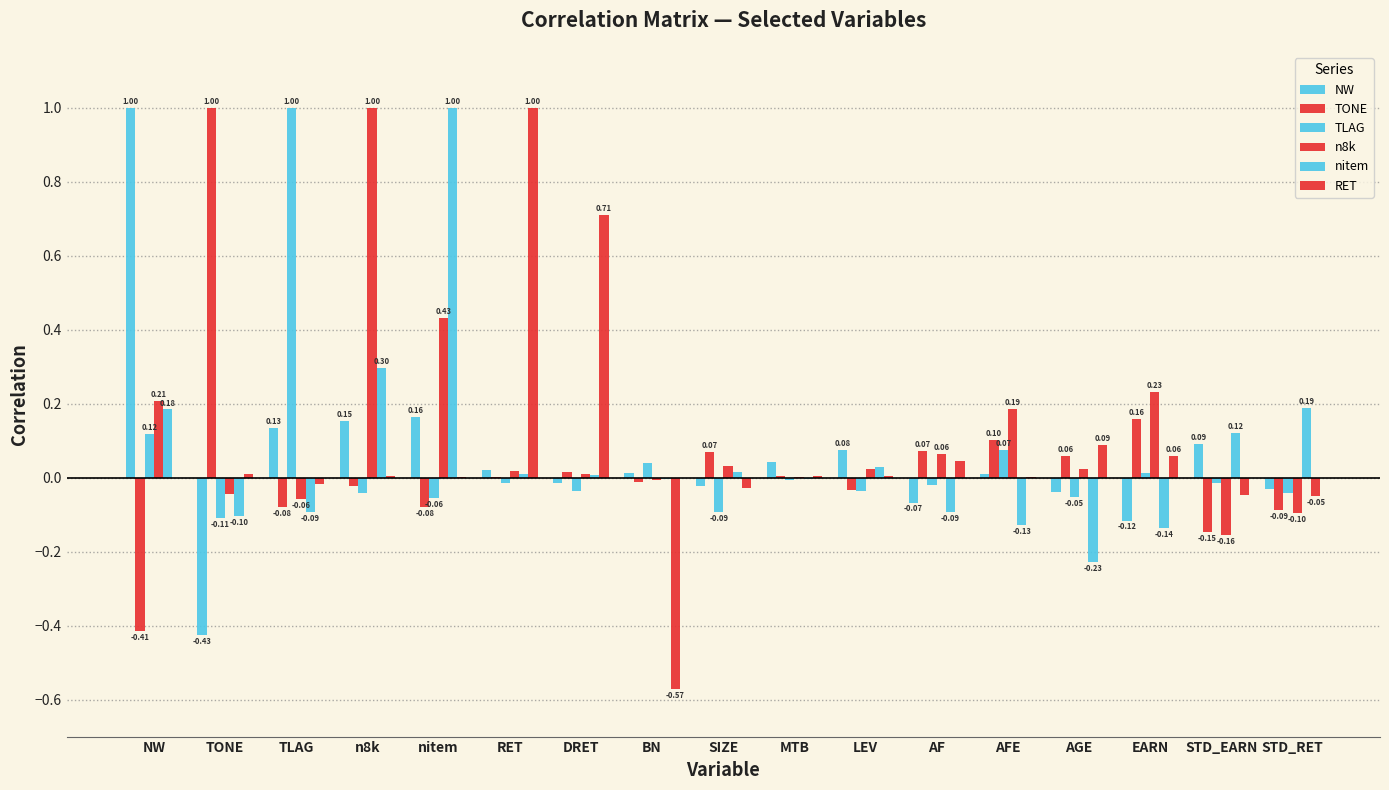

Is it true that TLAG equals -0.2 at TONE?

False